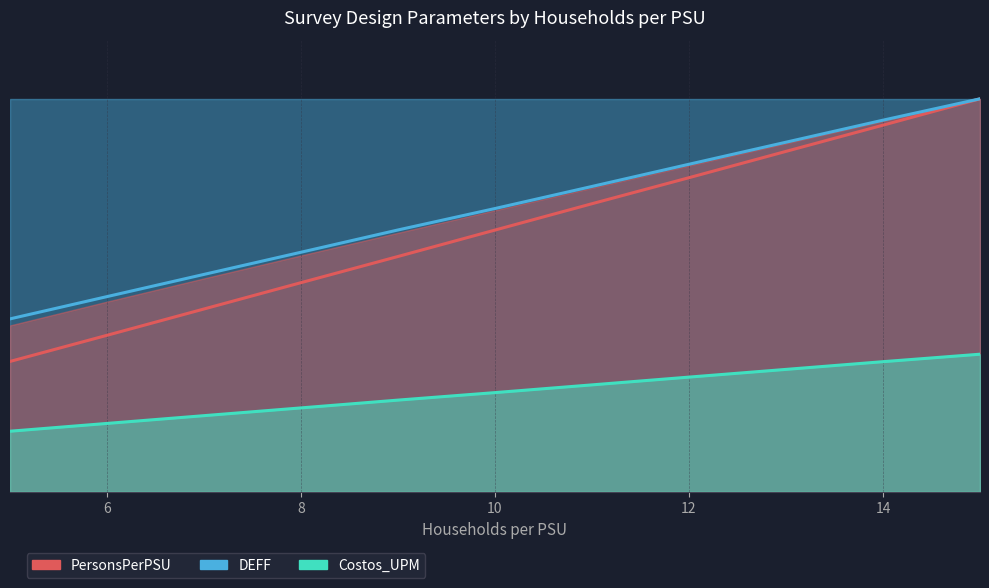

At 12, list the series in order from largest to smallest.

DEFF (scaled), PersonsPerPSU, Costos_UPM (scaled)